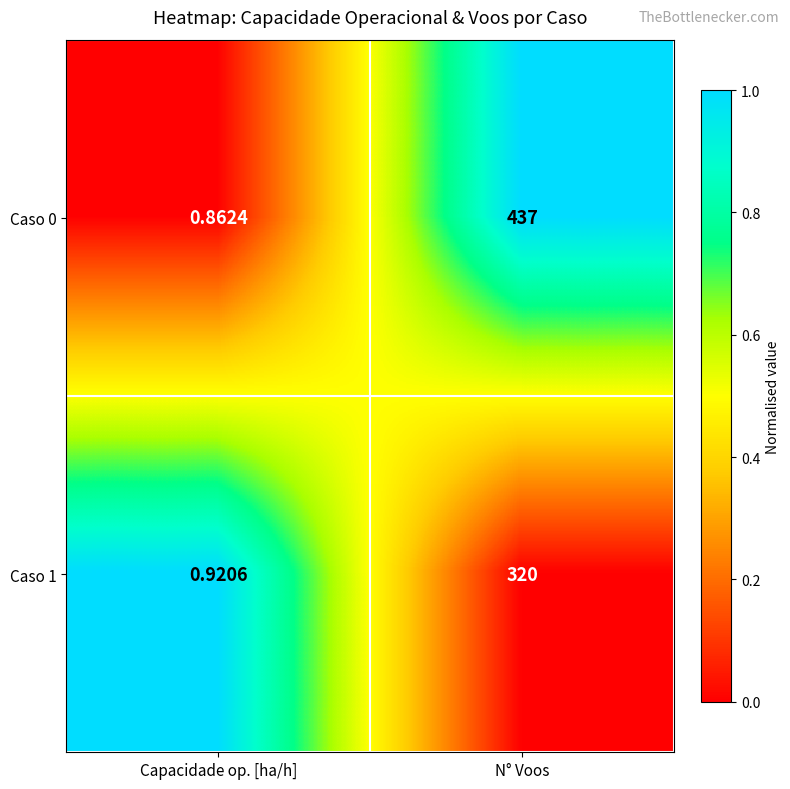

Where is Caso 0 nearest to the value 218?

Capacidade op. [ha/h]